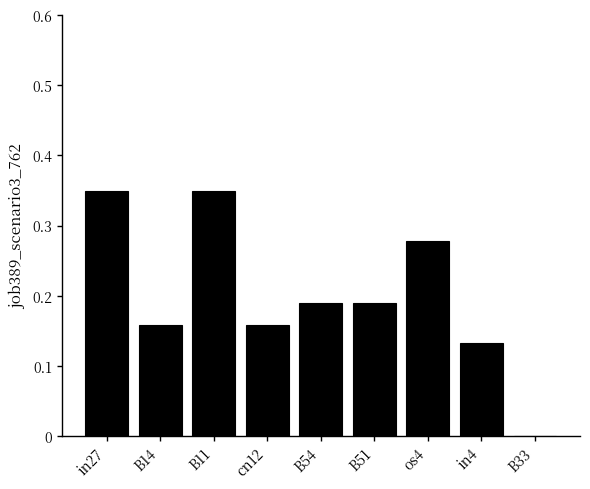

Are the bars horizontal?

No